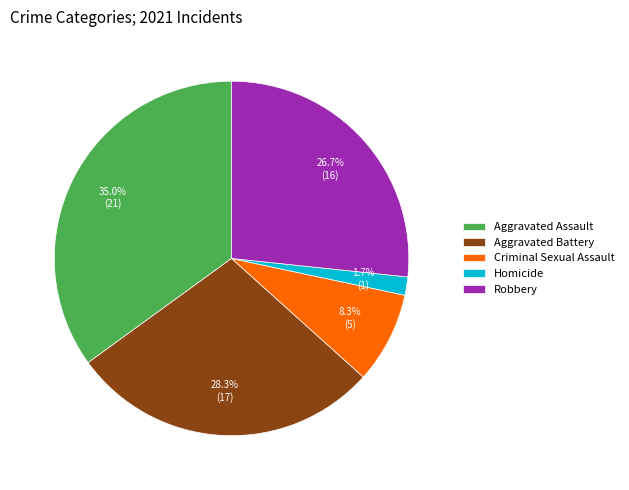

True or false: Criminal Sexual Assault accounts for 1% of the total.

False